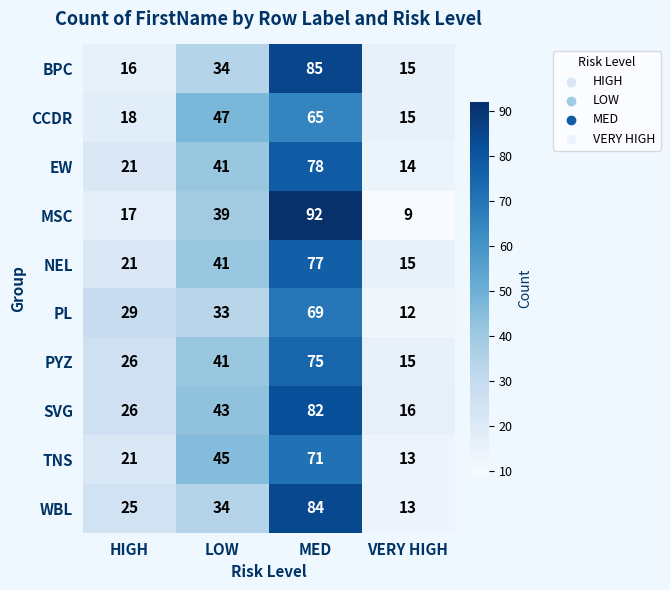

Rank the series by their maximum value, from highest to lowest.

MSC, BPC, WBL, SVG, EW, NEL, PYZ, TNS, PL, CCDR